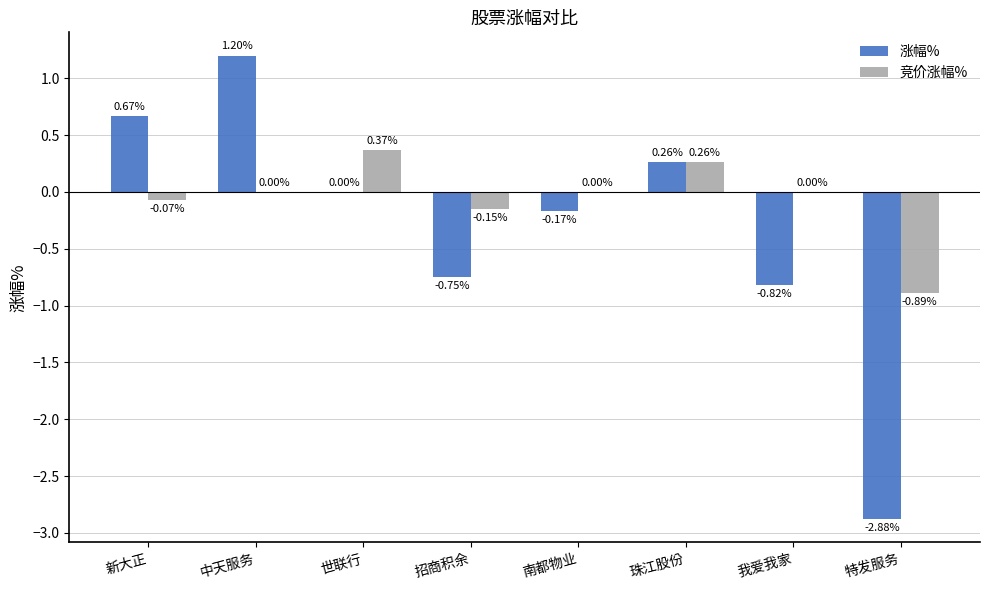

How many categories are shown in the chart?

8